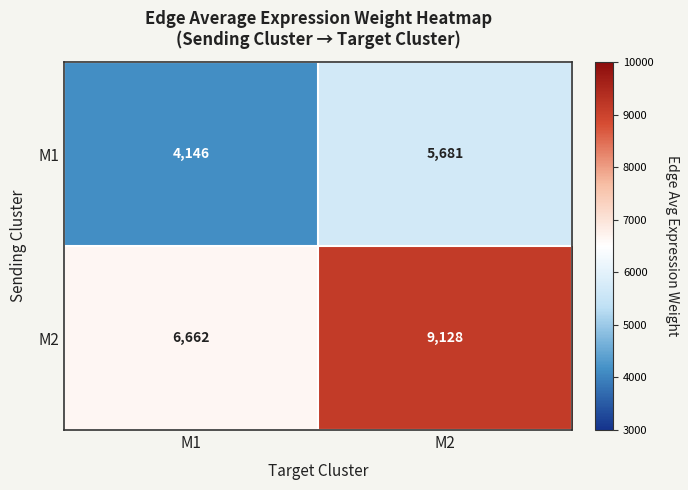

How many values in the M2 series are below 9128?

1